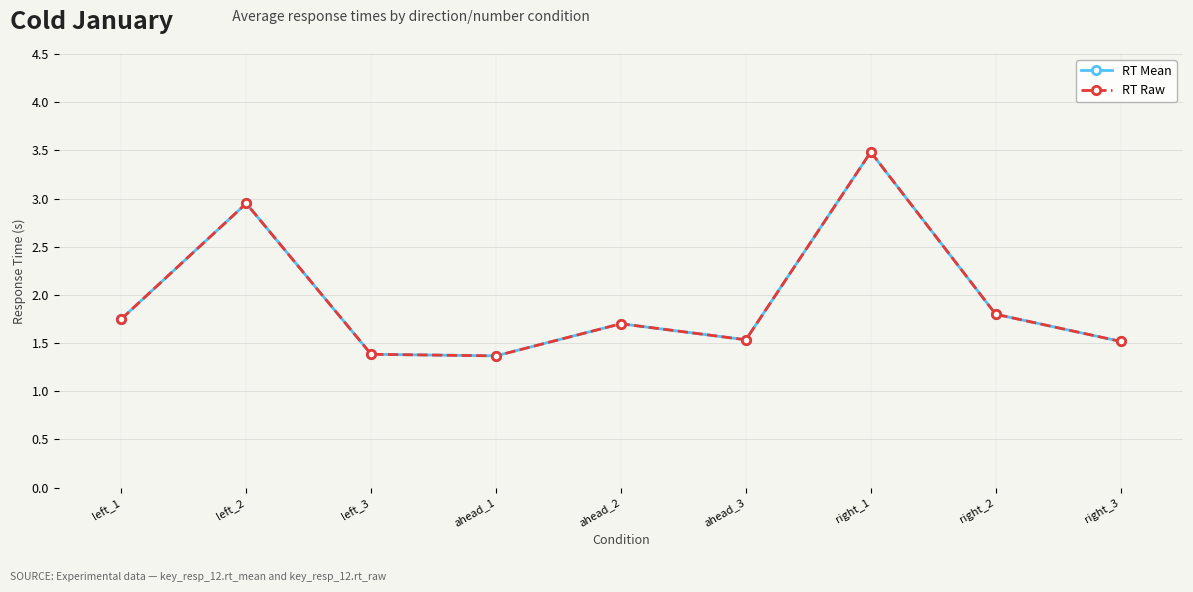

What is the average value of the RT Raw series?

1.9